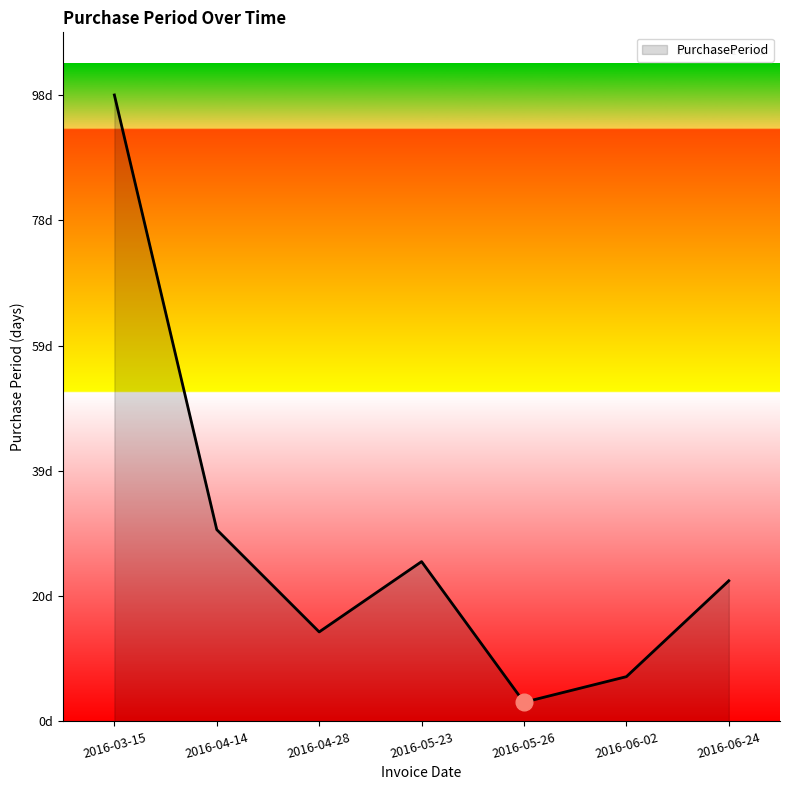

What is the average value?

28